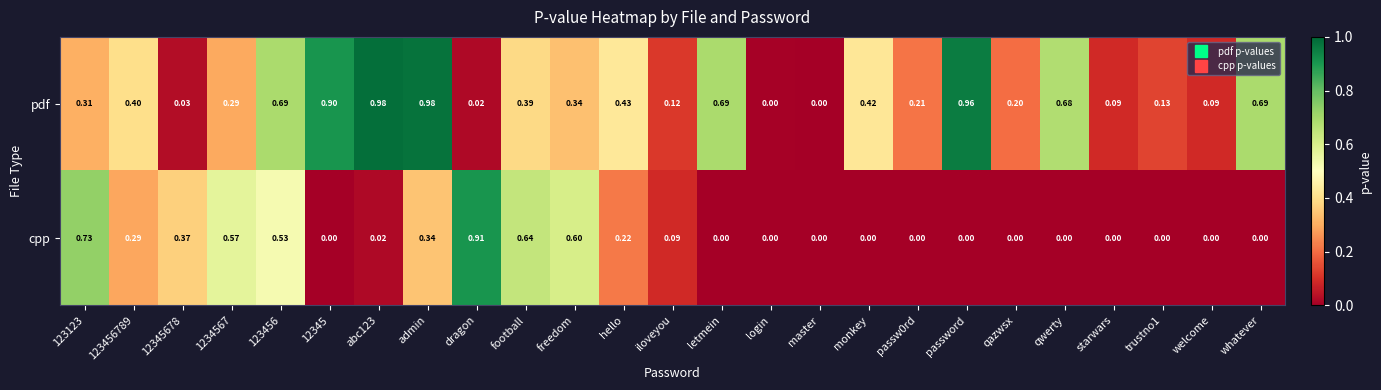

How many categories are shown in the chart?

25